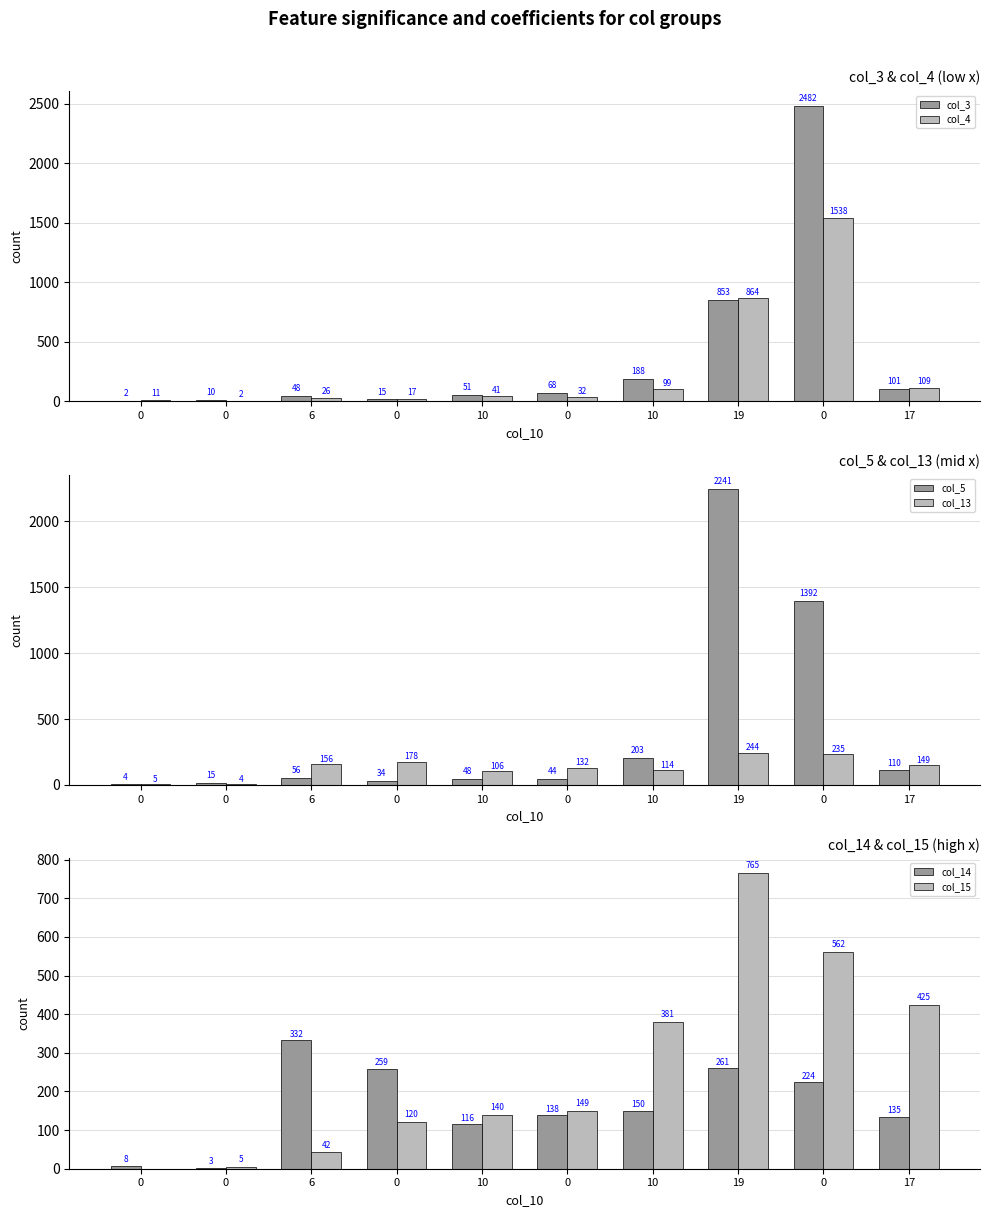

Between 17 and 0, which is larger?

17